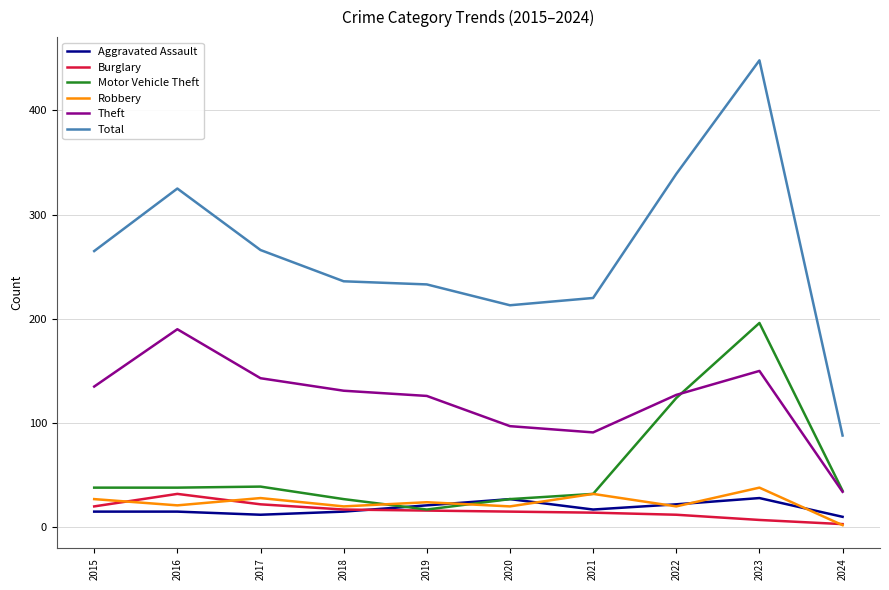

What is the sum of the Robbery values at 2016 and 2022?

41